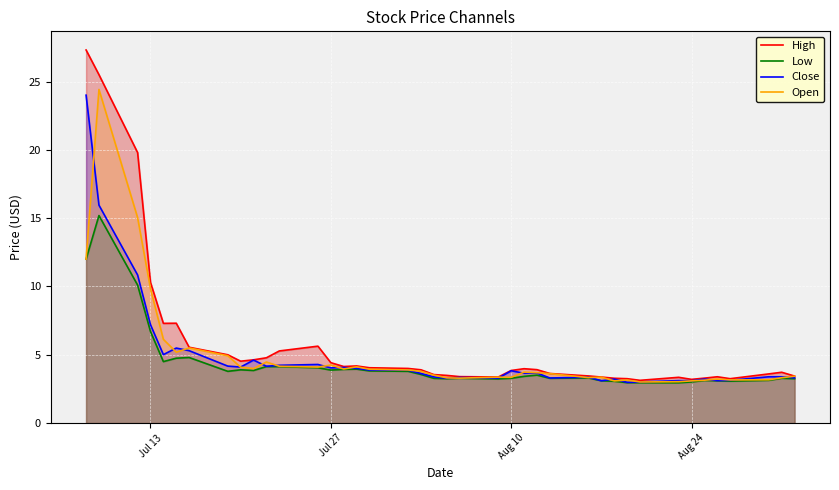

What is the minimum value for Close?

3.0